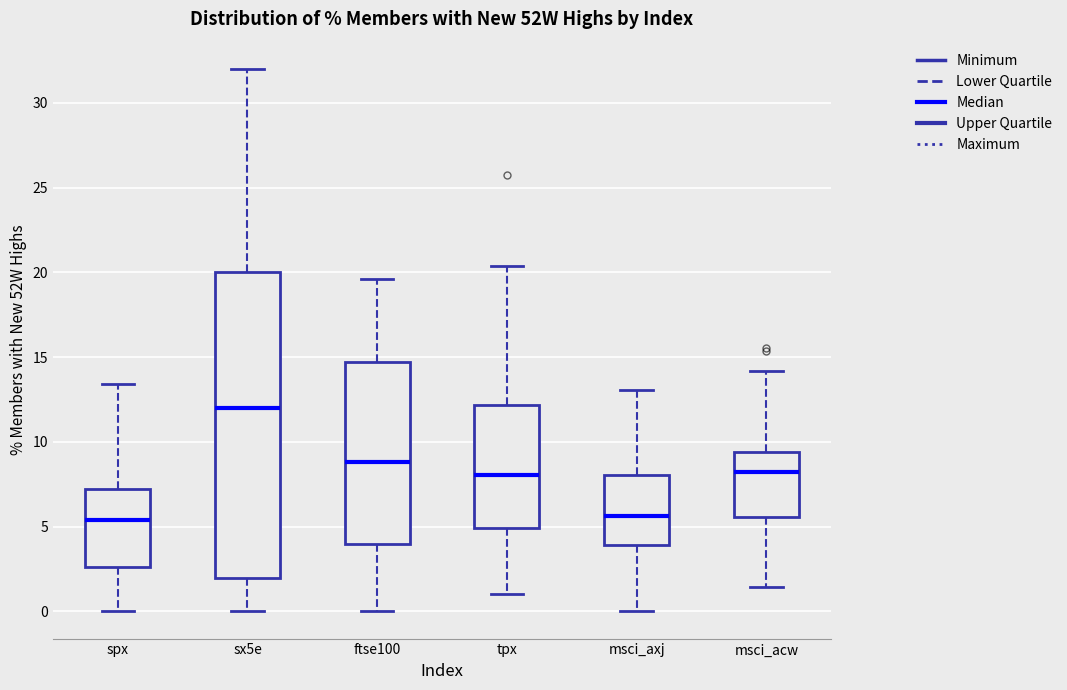

Comparing the boxes themselves (not the whiskers), which one is the tallest?

sx5e